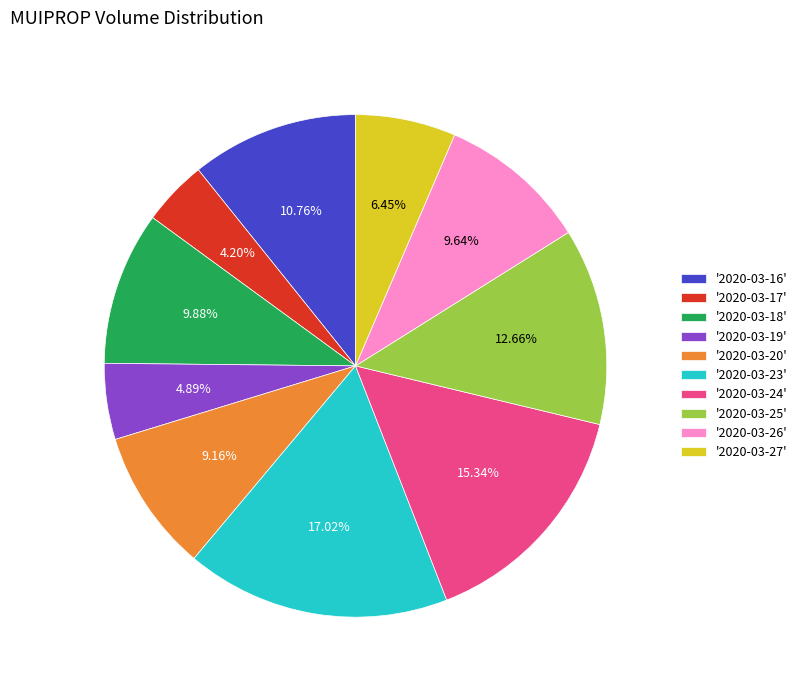

Which slice is the largest?

'2020-03-23'